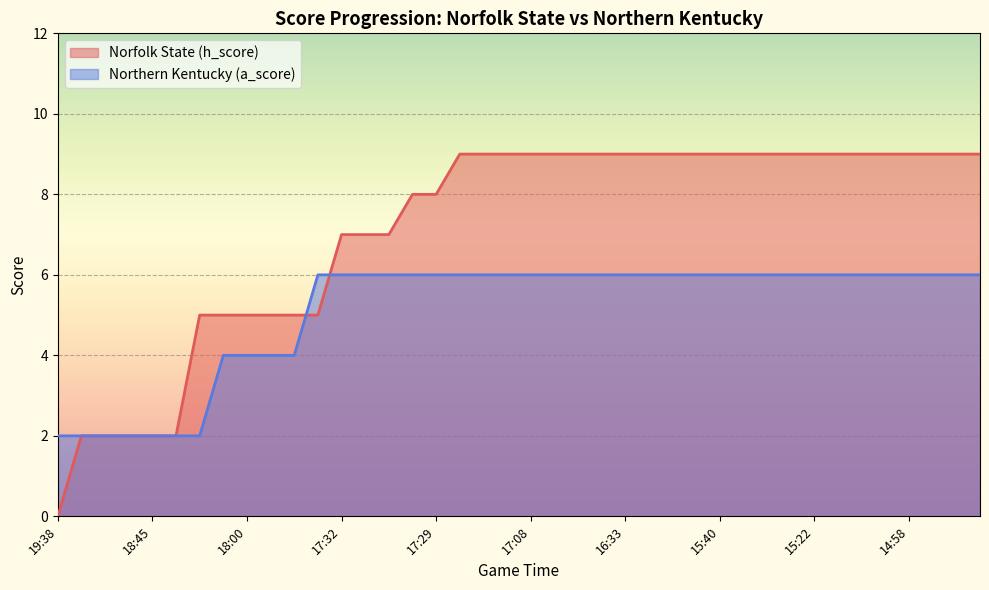

What is the maximum value shown in the chart?

9